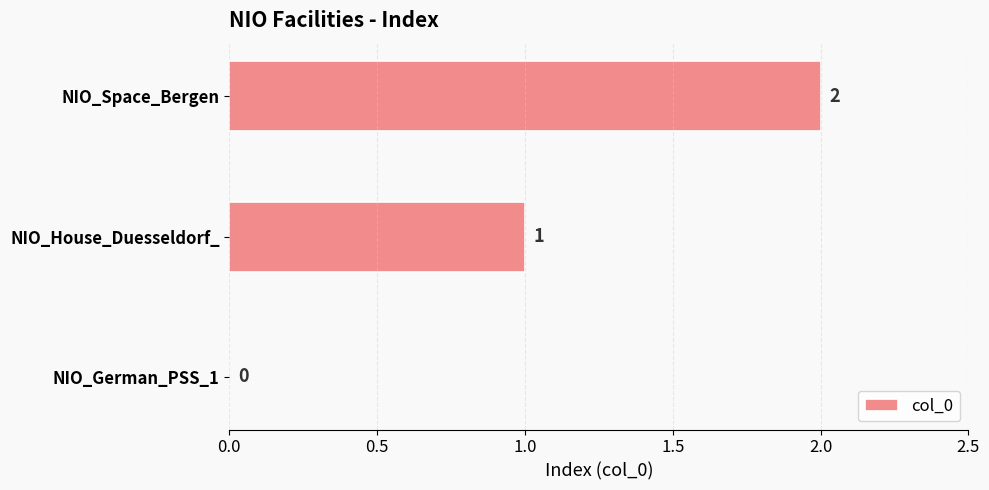

What is the ratio of the value at NIO_House_Duesseldorf_ to the value at NIO_Space_Bergen?

0.5